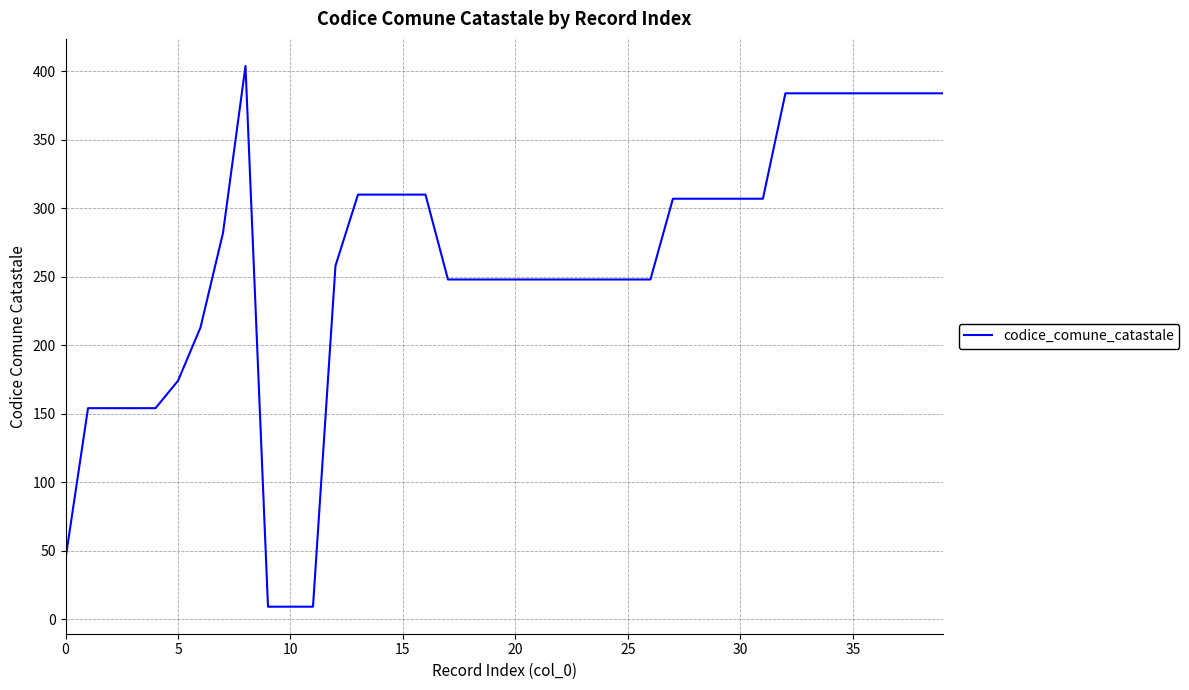

What is the minimum value shown in the chart?

9